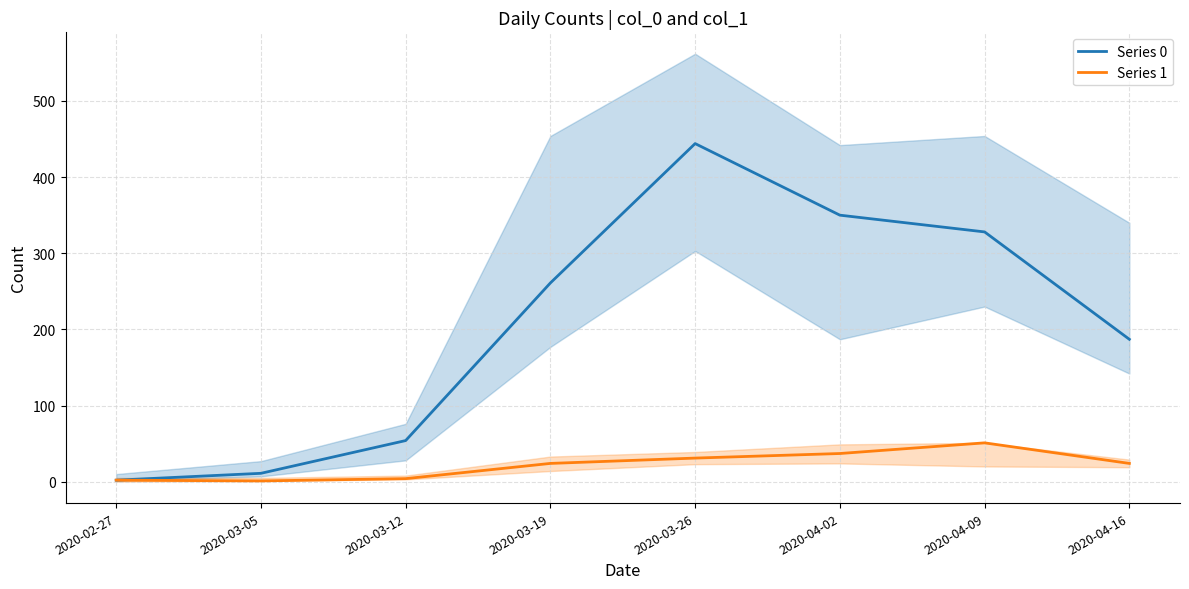

What is the minimum value shown in the chart?

1